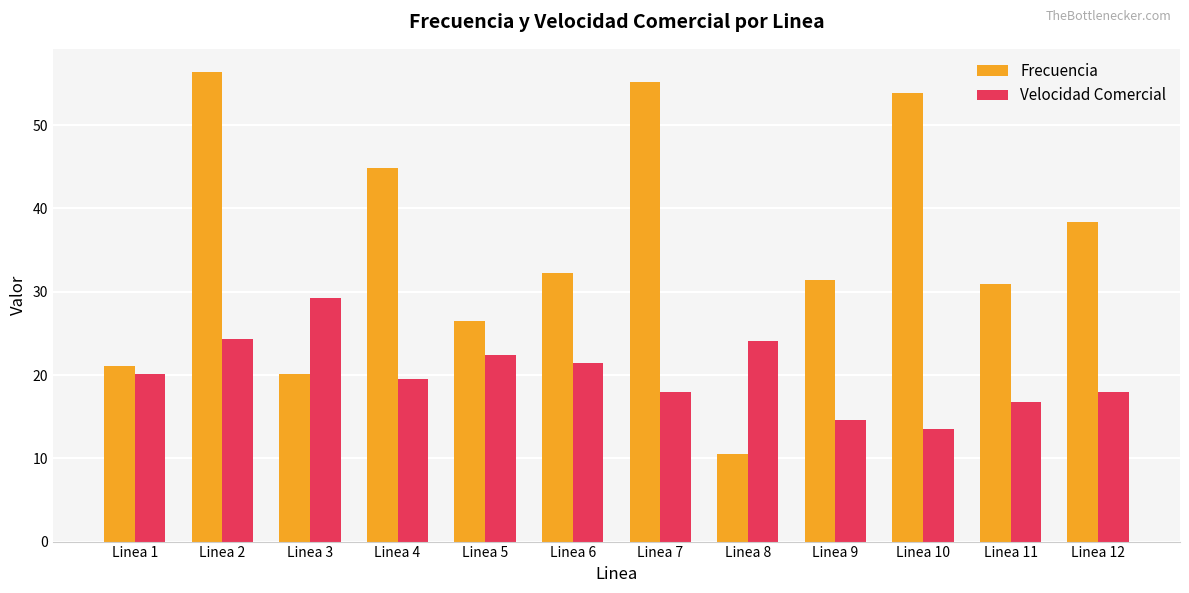

How many data points in Frecuencia are less than 32?

6